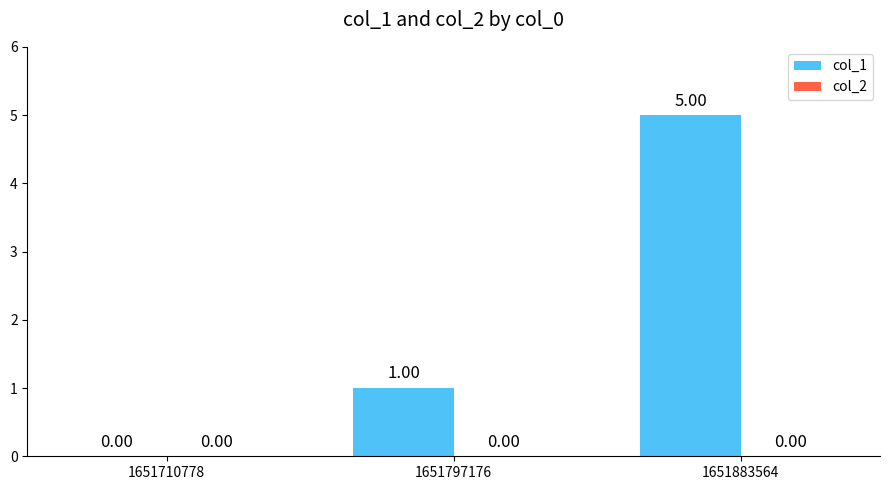

Which has a higher value, 1651883564 or 1651797176?

1651883564